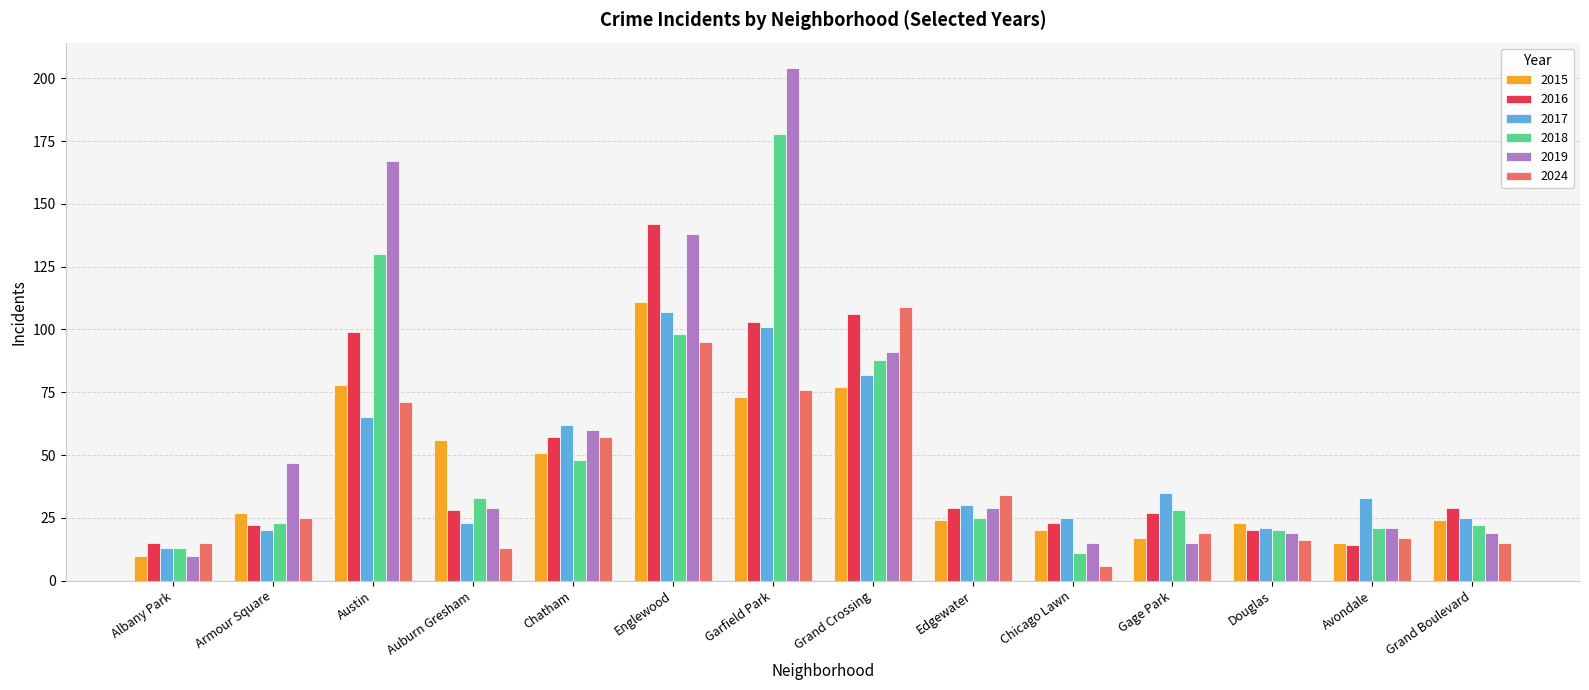

Which series has the largest range (max minus min)?

2019